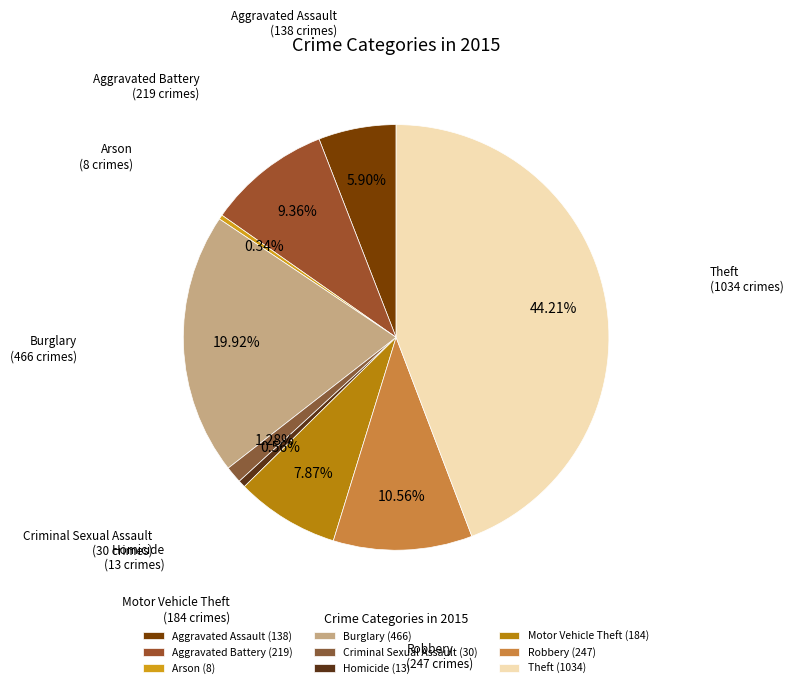

Is it true that Homicide is 1% of the pie?

True